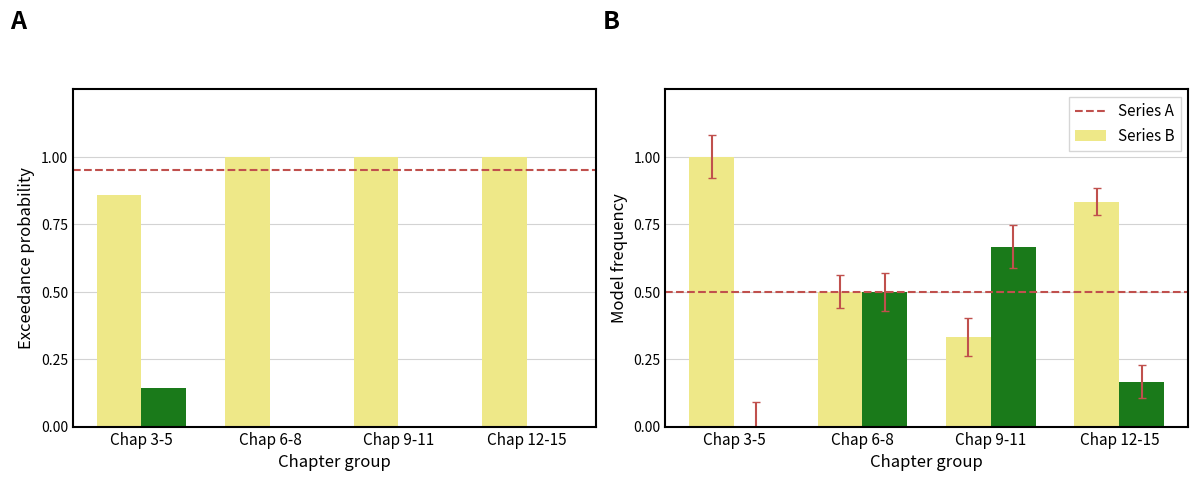

Count the Series A values in the range 0 to 1.

4